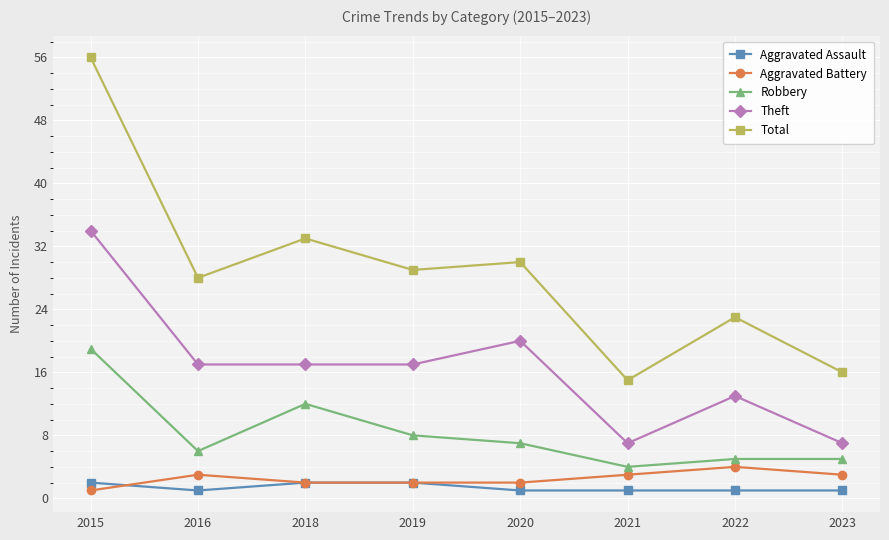

What is the value of the Total point at the 7th from the left?

23